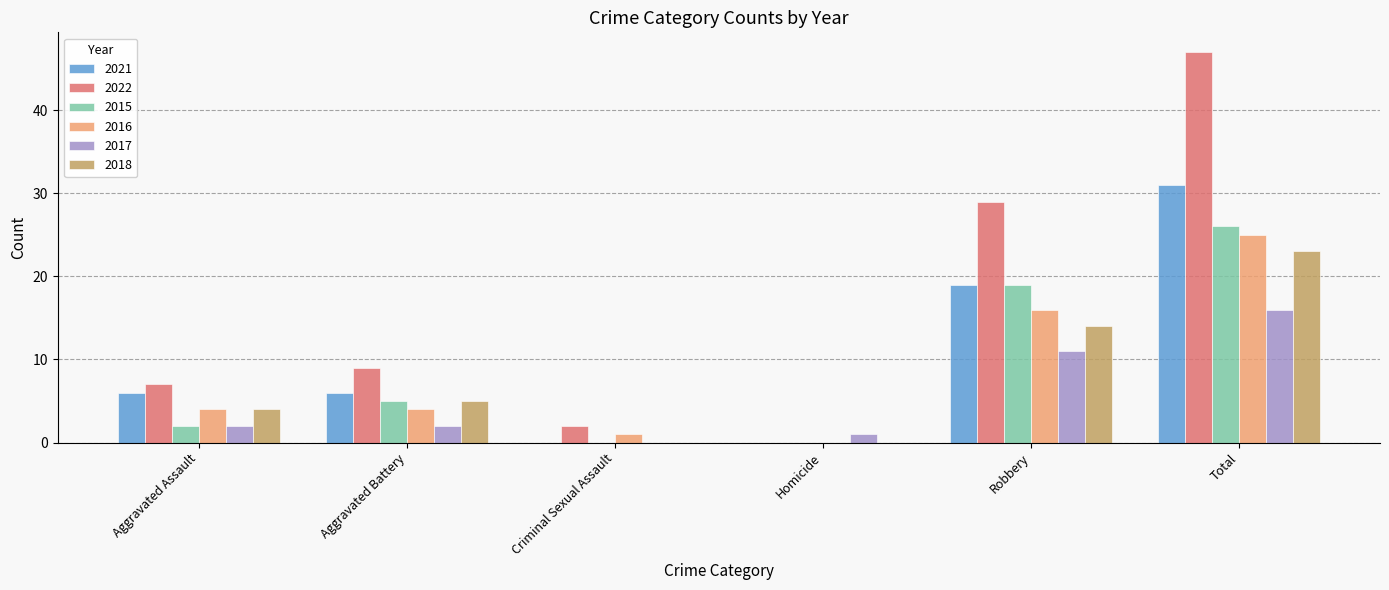

Does the chart contain stacked bars?

No